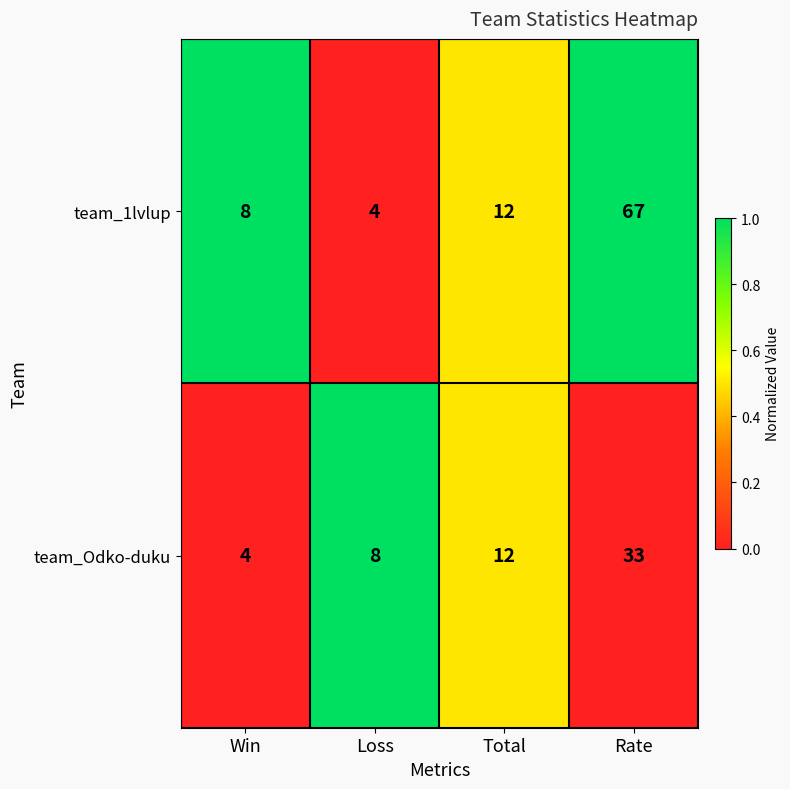

Rank the series at Loss from lowest to highest value.

team_1lvlup, team_Odko-duku